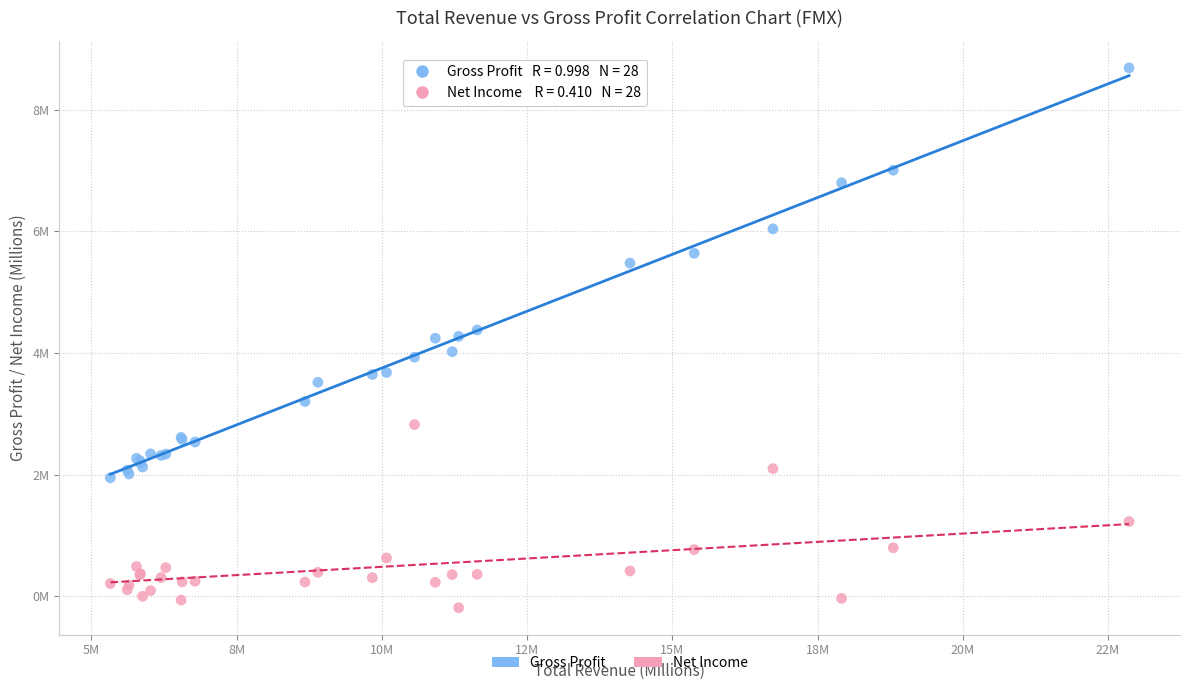

Which series has the largest Y range (max minus min)?

Gross Profit